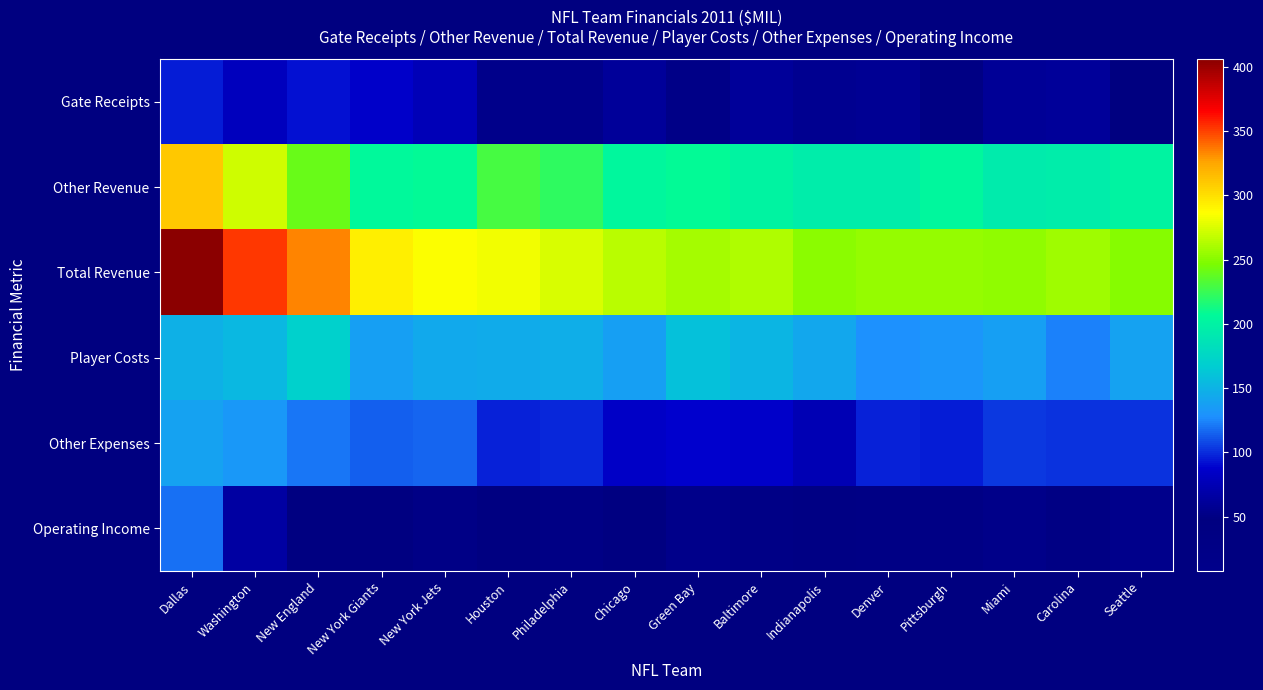

Reading left to right, transcribe all the data shown in this chart.

Gate Receipts: Dallas=95.0	Washington=80.0	New England=93.0	New York Giants=87.0	New York Jets=77.0	Houston=54.0	Philadelphia=53.0	Chicago=61.0	Green Bay=52.0	Baltimore=61.0	Indianapolis=57.0	Denver=59.0	Pittsburgh=51.0	Miami=60.0	Carolina=61.0	Seattle=48.0
Other Revenue: Dallas=311.0	Washington=272.0	New England=240.0	New York Giants=206.0	New York Jets=208.0	Houston=229.0	Philadelphia=221.0	Chicago=205.0	Green Bay=207.0	Baltimore=201.0	Indianapolis=195.0	Denver=196.0	Pittsburgh=204.0	Miami=193.0	Carolina=196.0	Seattle=201.0
Total Revenue: Dallas=406.0	Washington=352.0	New England=333.0	New York Giants=293.0	New York Jets=285.0	Houston=283.0	Philadelphia=274.0	Chicago=266.0	Green Bay=259.0	Baltimore=262.0	Indianapolis=252.0	Denver=255.0	Pittsburgh=255.0	Miami=253.0	Carolina=257.0	Seattle=249.0
Player Costs: Dallas=148.0	Washington=153.0	New England=170.0	New York Giants=138.0	New York Jets=144.0	Houston=145.0	Philadelphia=147.0	Chicago=138.0	Green Bay=159.0	Baltimore=151.0	Indianapolis=143.0	Denver=129.0	Pittsburgh=131.0	Miami=137.0	Carolina=124.0	Seattle=139.0
Other Expenses: Dallas=139.0	Washington=133.4	New England=120.1	New York Giants=114.4	New York Jets=115.9	Houston=97.0	Philadelphia=98.1	Chicago=84.6	Green Bay=88.0	Baltimore=86.1	Indianapolis=76.2	Denver=97.5	Pittsburgh=95.7	Miami=103.1	Carolina=101.8	Seattle=102.2
Operating Income: Dallas=119.0	Washington=65.6	New England=42.9	New York Giants=40.6	New York Jets=25.1	Houston=41.0	Philadelphia=28.9	Chicago=43.4	Green Bay=12.0	Baltimore=24.9	Indianapolis=32.8	Denver=28.5	Pittsburgh=28.3	Miami=12.9	Carolina=31.2	Seattle=7.8